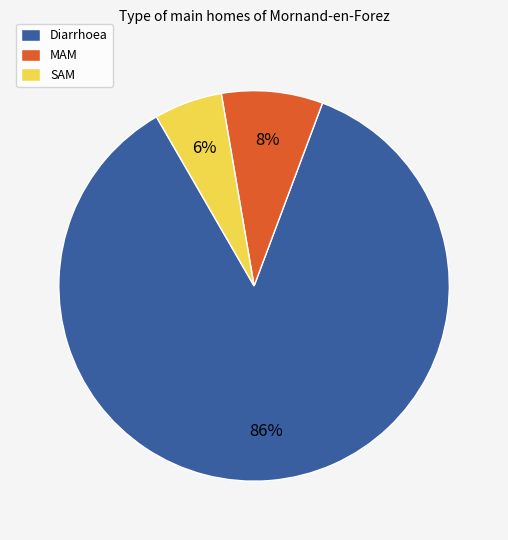

Is it true that MAM is 8% of the pie?

True